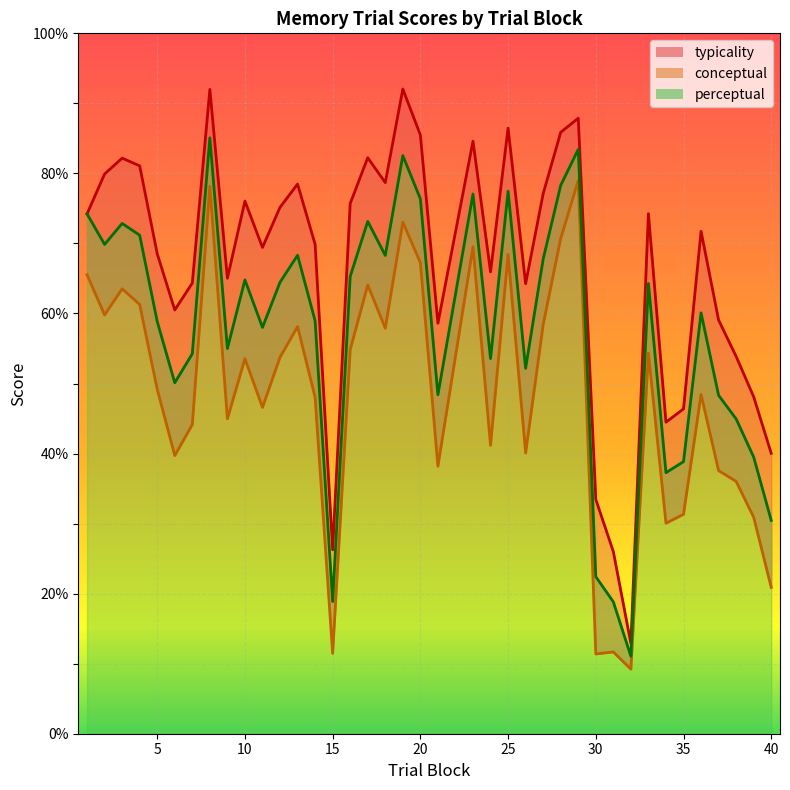

How many values in the typicality_line series exceed 71?

20